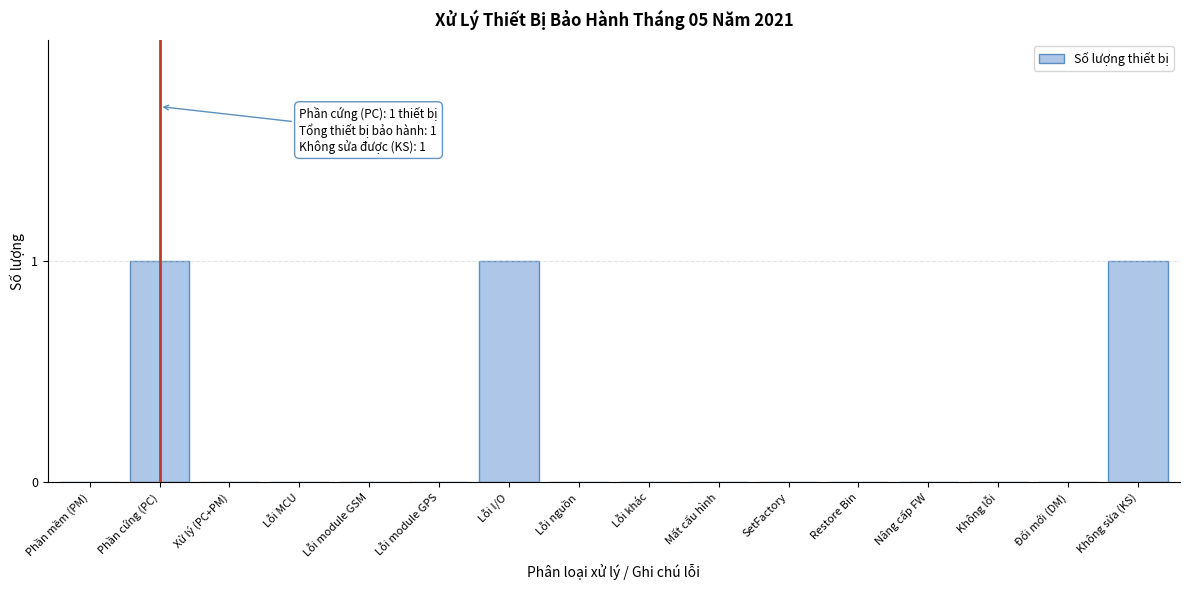

Reading left to right, list all the values displayed in this chart.

Phần mềm (PM)=0	Phần cứng (PC)=1	Xử lý (PC+PM)=0	Lỗi MCU=0	Lỗi module GSM=0	Lỗi module GPS=0	Lỗi I/O=1	Lỗi nguồn=0	Lỗi khác=0	Mất cấu hình=0	SetFactory=0	Restore Bin=0	Nâng cấp FW=0	Không lỗi=0	Đổi mới (DM)=0	Không sửa (KS)=1